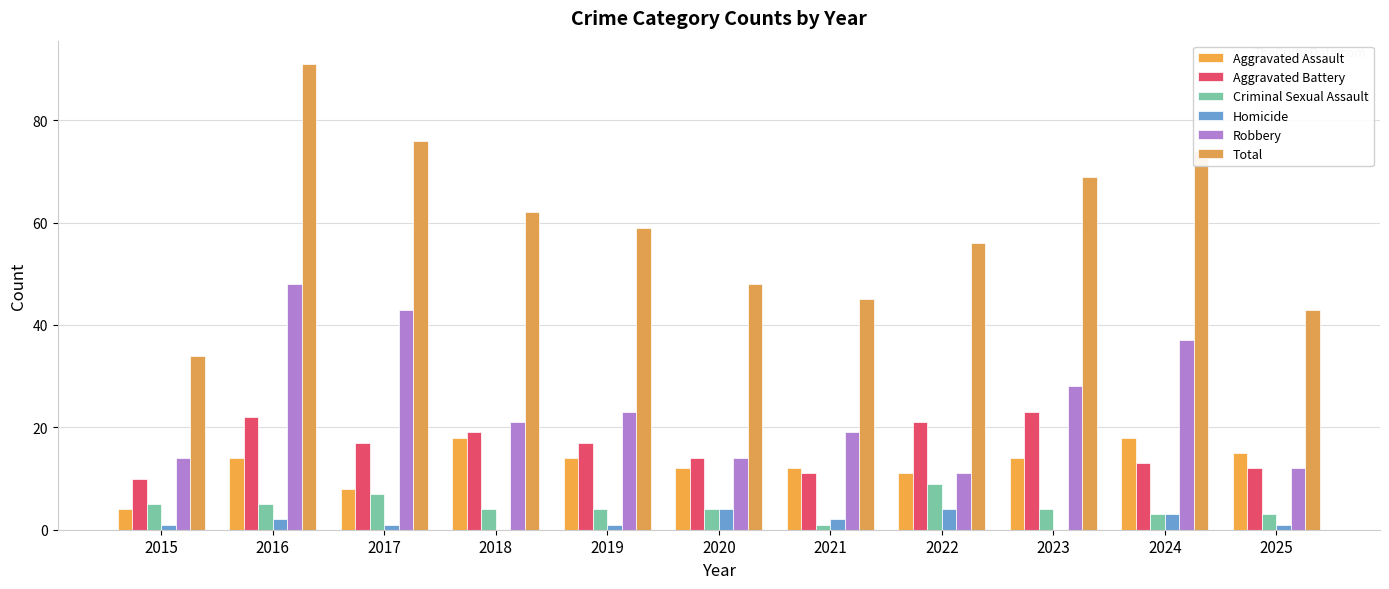

How many groups of bars are there?

11